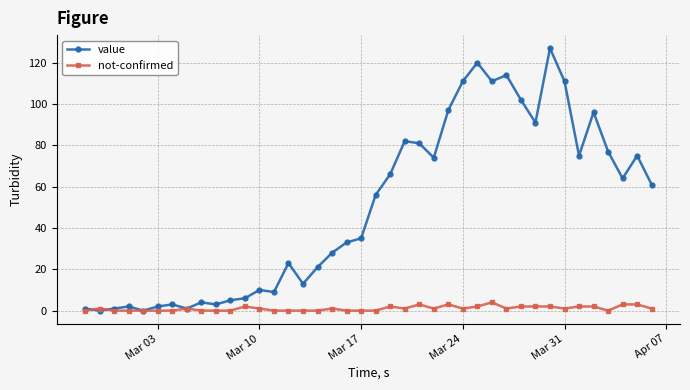

Rank the series by their maximum value, from highest to lowest.

value, not-confirmed